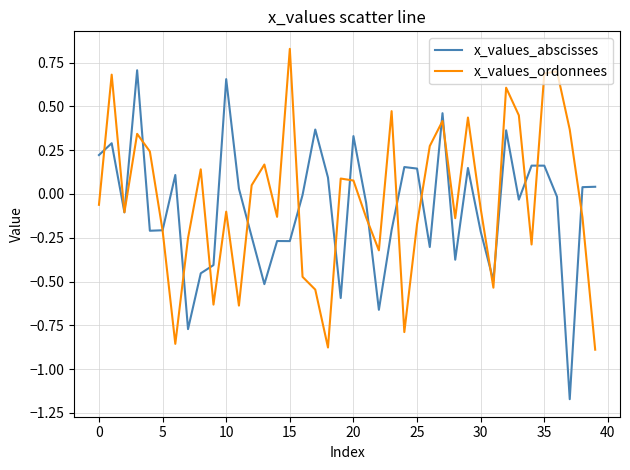

List the series in order of their peak value, highest first.

x_values_ordonnees, x_values_abscisses